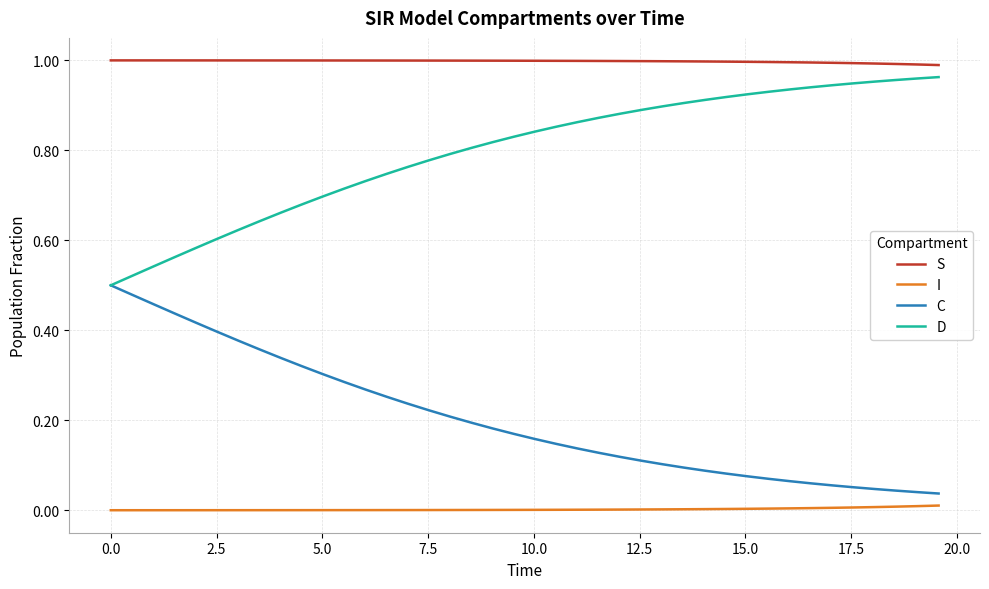

True or false: I and D intersect in this chart.

False